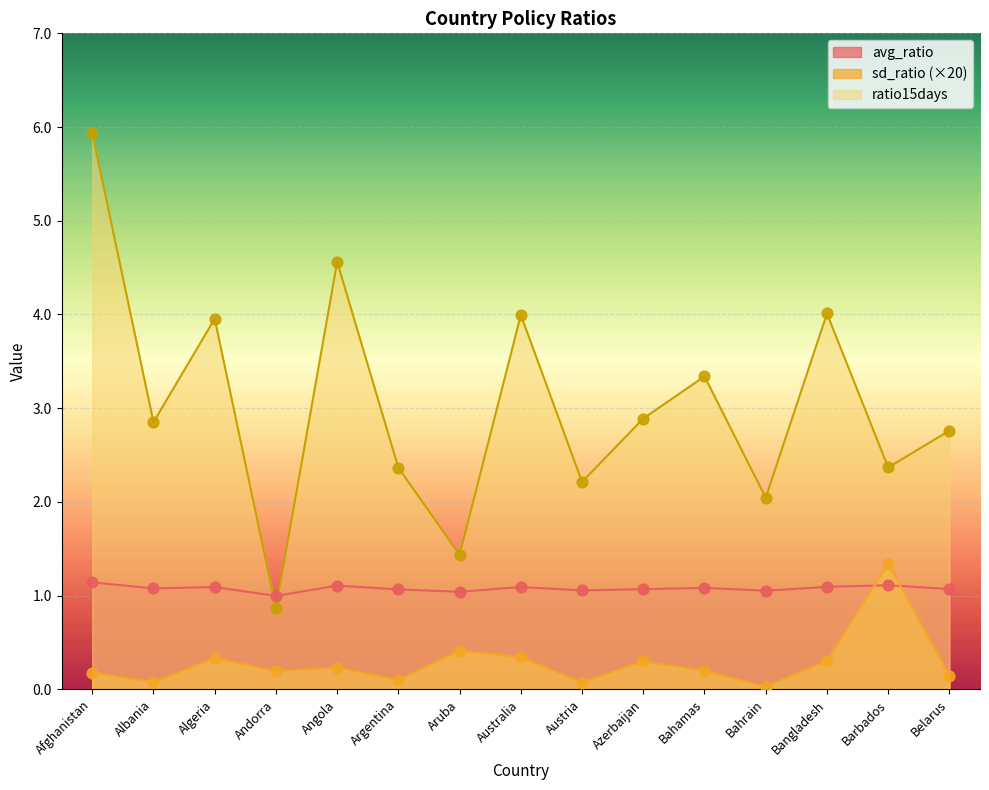

What are all the series names shown in the legend?

avg_ratio, sd_ratio (×20), ratio15days